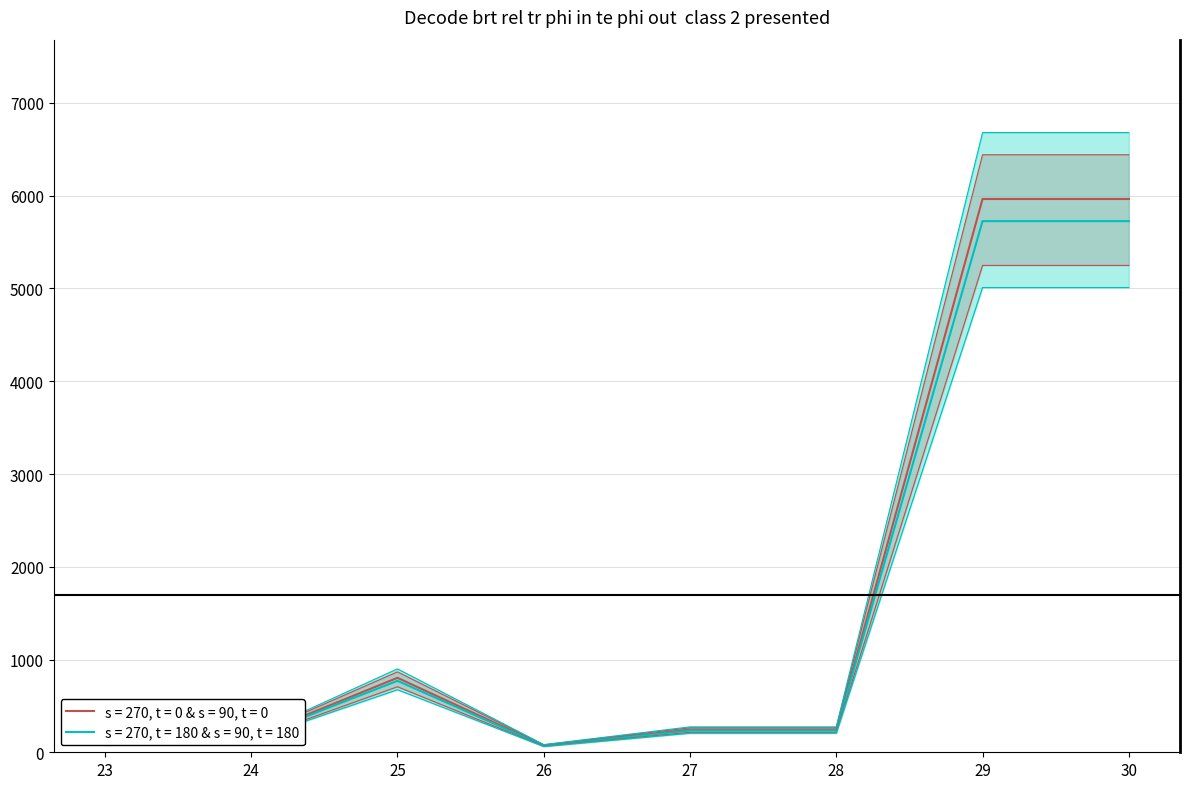

What is the total value across all series at 30?

11690.9